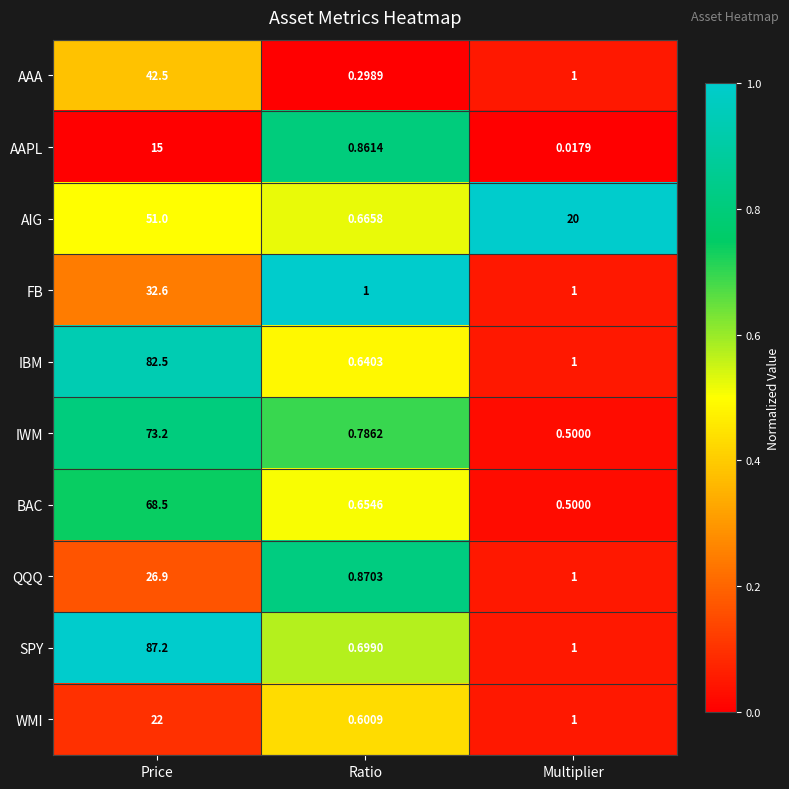

At which label is AIG closest to 25?

Multiplier